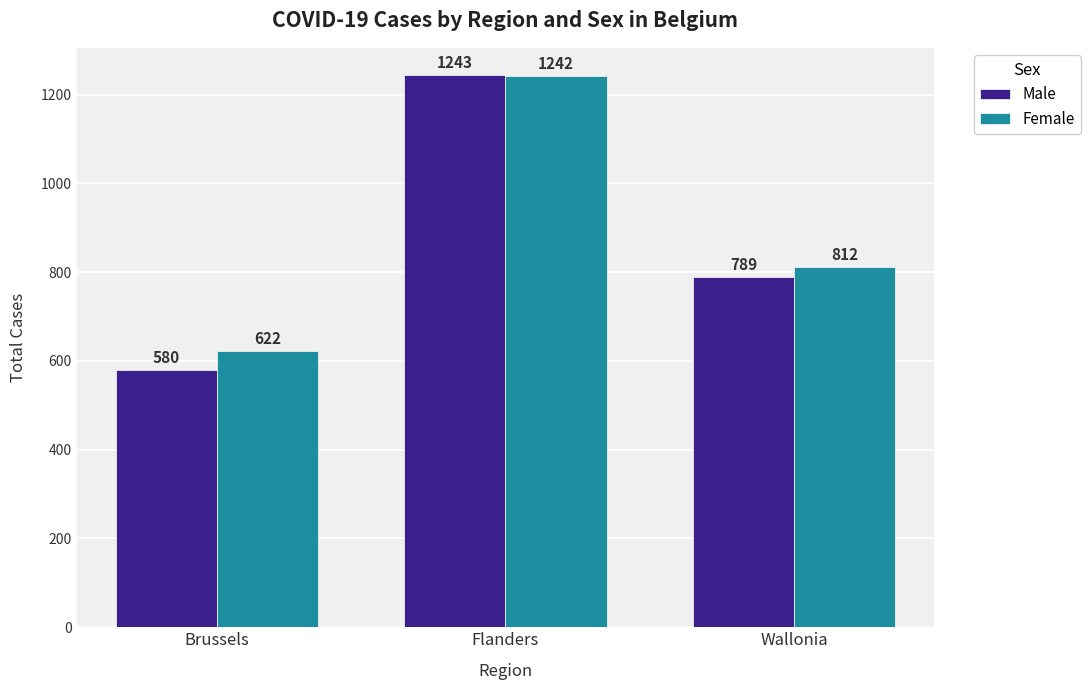

List the series in order of their overall mean, highest first.

Female, Male